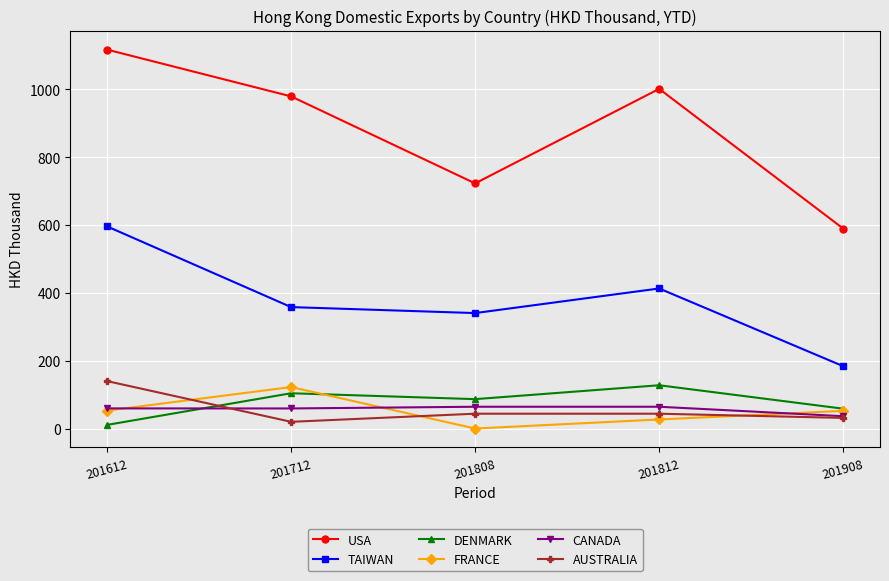

Does the chart display data point markers on the line(s)?

Yes